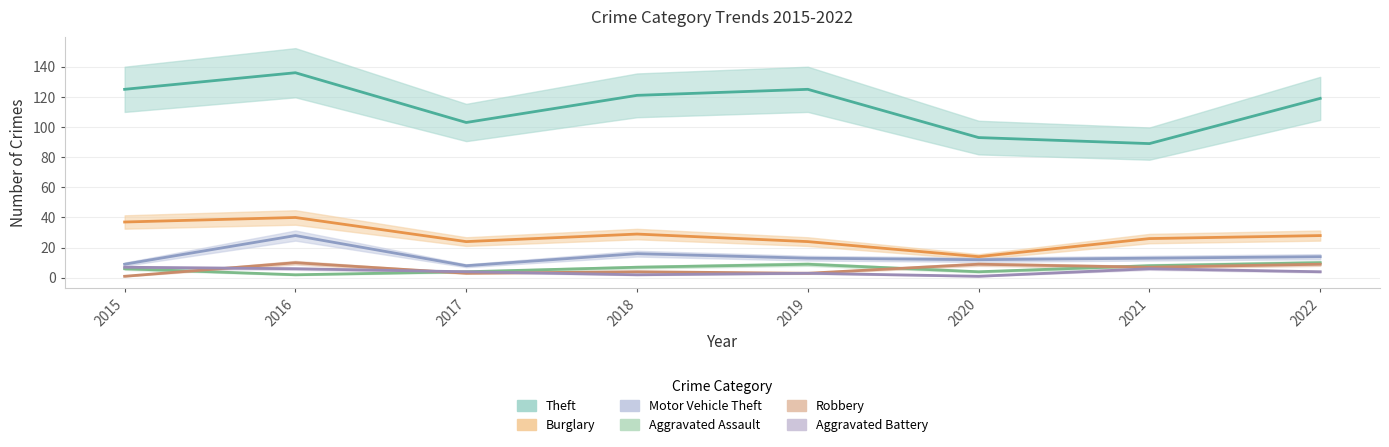

True or false: Aggravated Battery and Motor Vehicle Theft cross at least once.

False